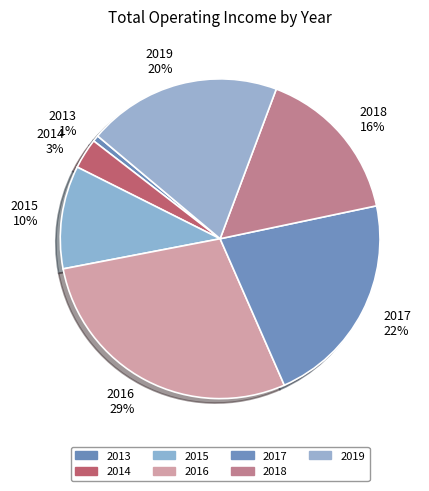

Between 2016 29% and 2018 16%, which is larger?

2016 29%